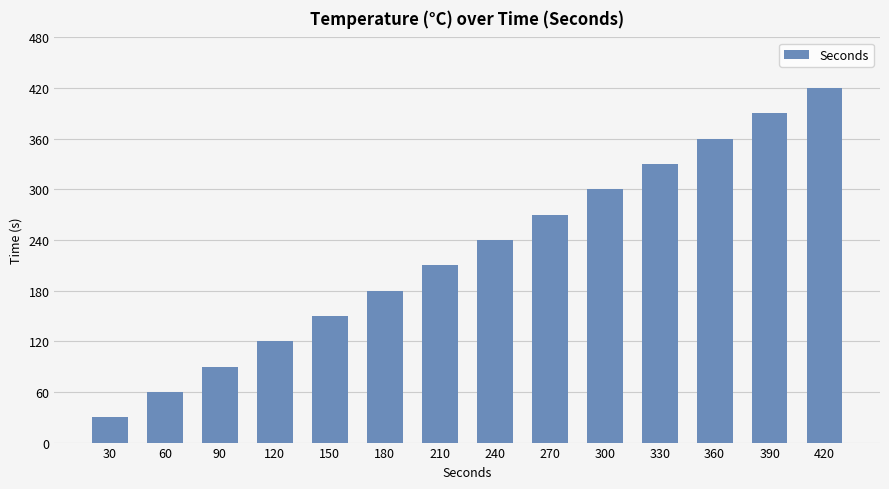

Reading left to right, extract all data points from this chart.

30=30	60=60	90=90	120=120	150=150	180=180	210=210	240=240	270=270	300=300	330=330	360=360	390=390	420=420